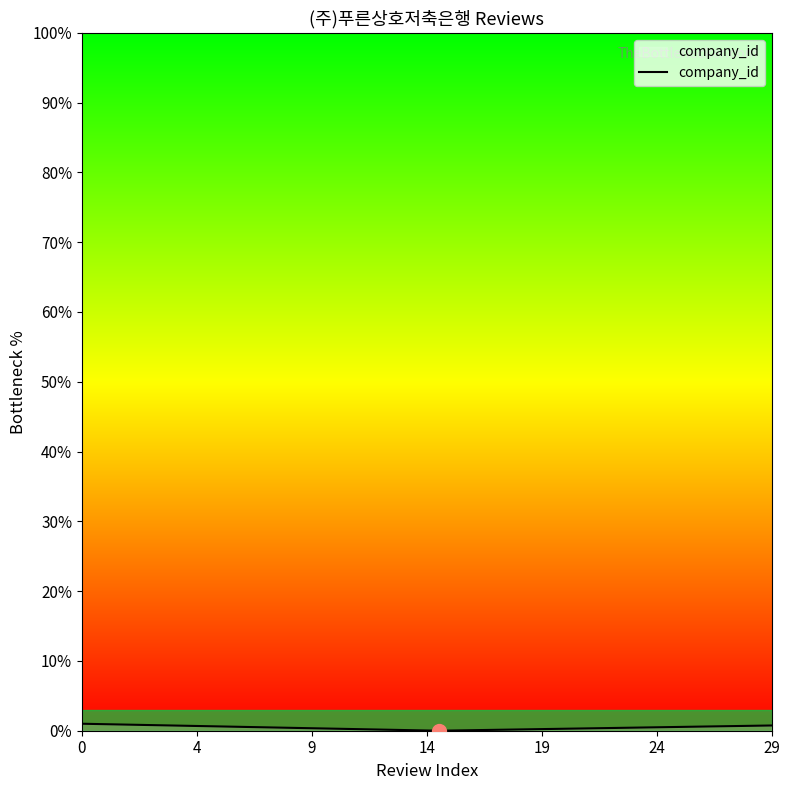

Does the chart have visible grid lines?

No